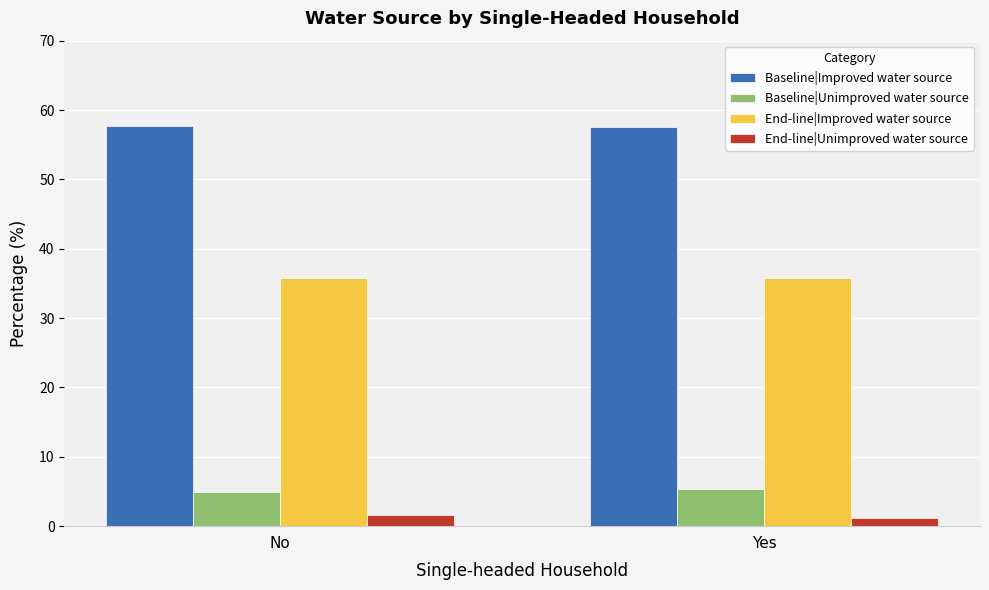

What is the difference between the maximum and minimum values in the Baseline|Improved water source series?

0.1